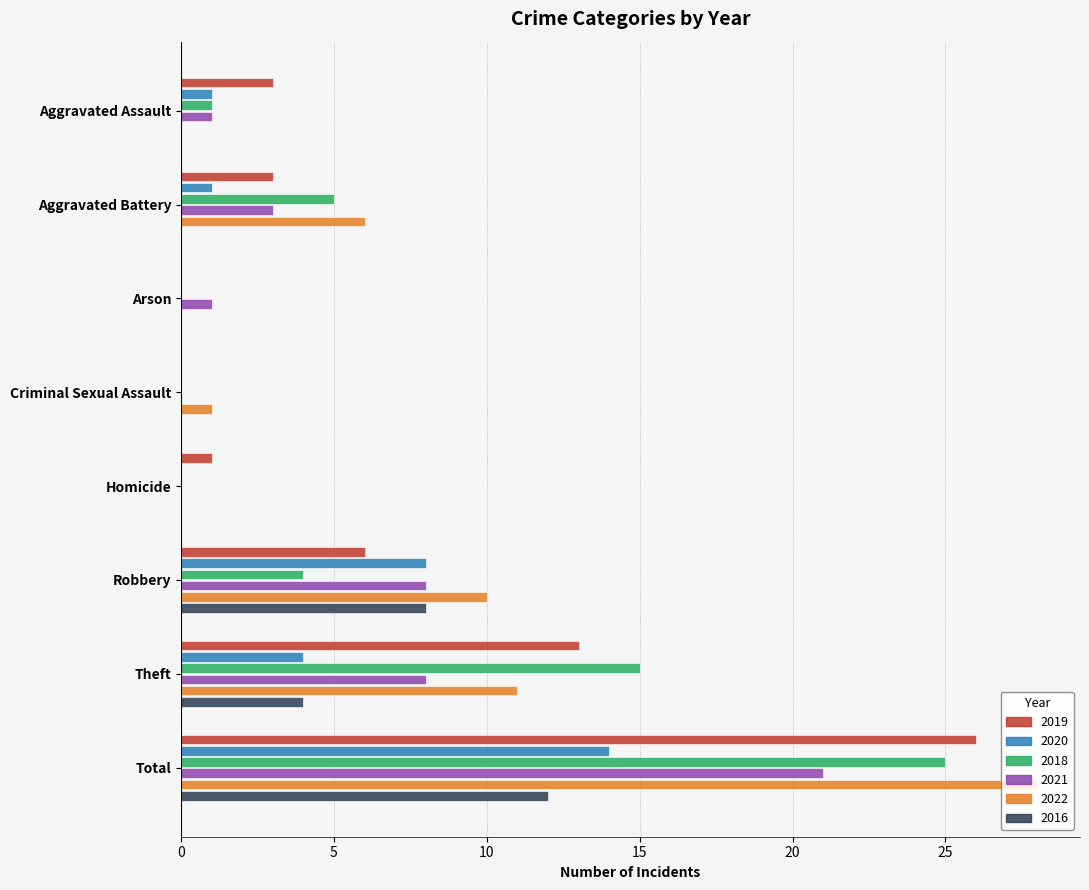

What is the highest value of the 2016 series?

12